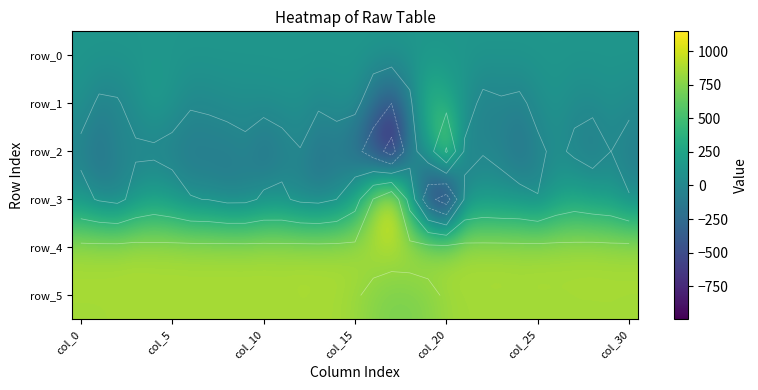

What is the spread (max minus min) of values at col_10?

1037.0